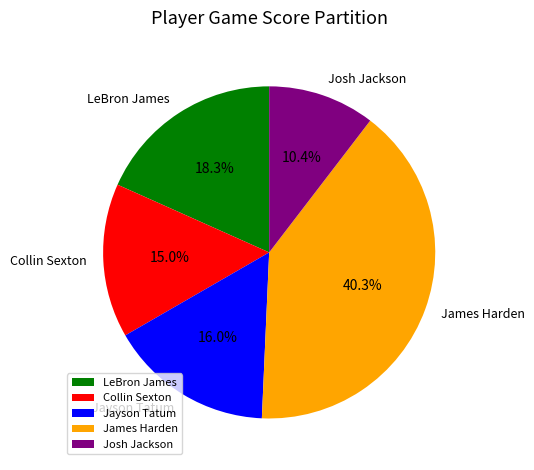

How many segments does this pie chart have?

5